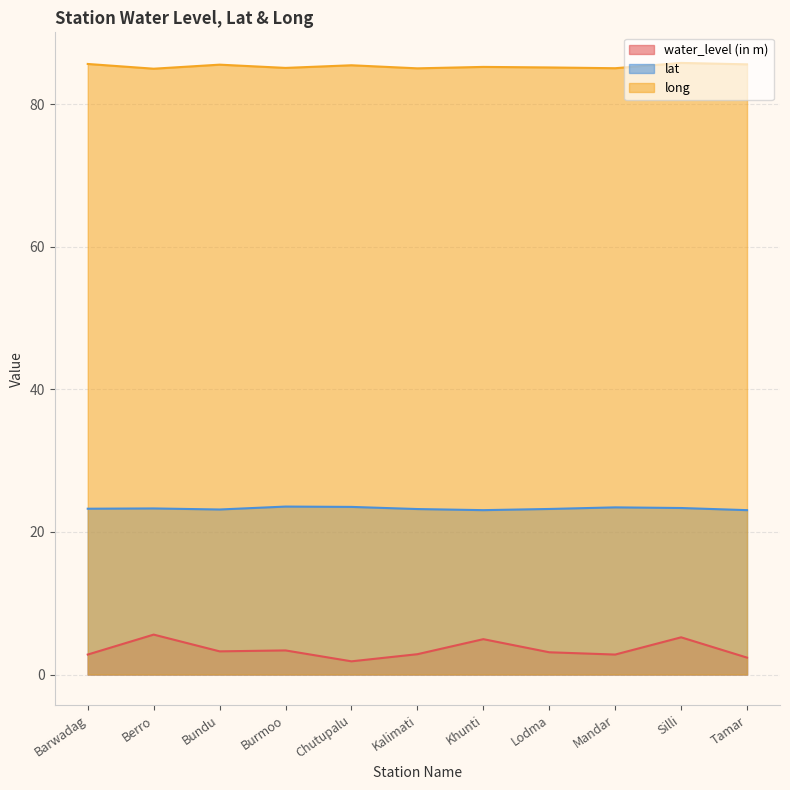

Reading left to right, extract all data points from this chart.

water_level (in m): Barwadag=2.8	Berro=5.6	Bundu=3.2	Burmoo=3.4	Chutupalu=1.9	Kalimati=2.9	Khunti=5.0	Lodma=3.1	Mandar=2.8	Silli=5.2	Tamar=2.4
lat: Barwadag=23.3	Berro=23.3	Bundu=23.2	Burmoo=23.6	Chutupalu=23.5	Kalimati=23.2	Khunti=23.1	Lodma=23.2	Mandar=23.5	Silli=23.4	Tamar=23.1
long: Barwadag=85.7	Berro=85.0	Bundu=85.6	Burmoo=85.1	Chutupalu=85.5	Kalimati=85.1	Khunti=85.3	Lodma=85.2	Mandar=85.1	Silli=85.8	Tamar=85.6